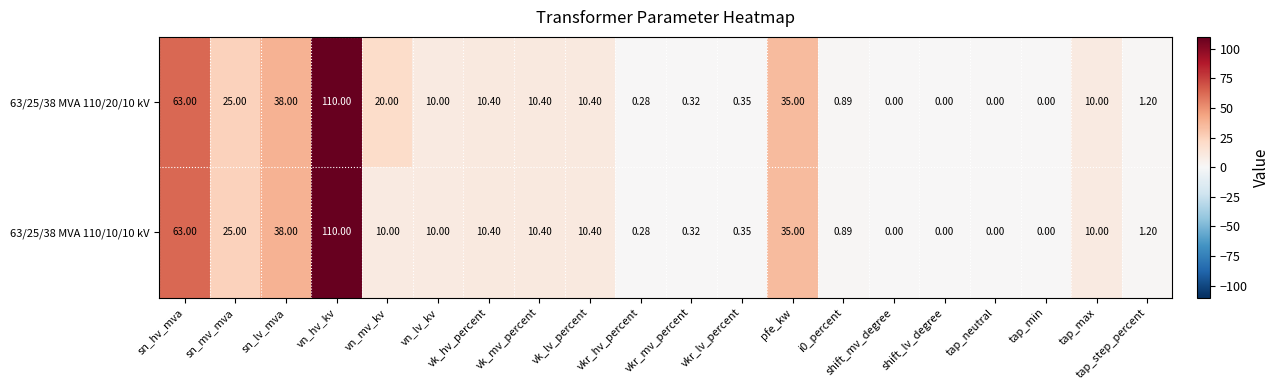

At which label does 63/25/38 MVA 110/10/10 kV first exceed 10?

sn_hv_mva